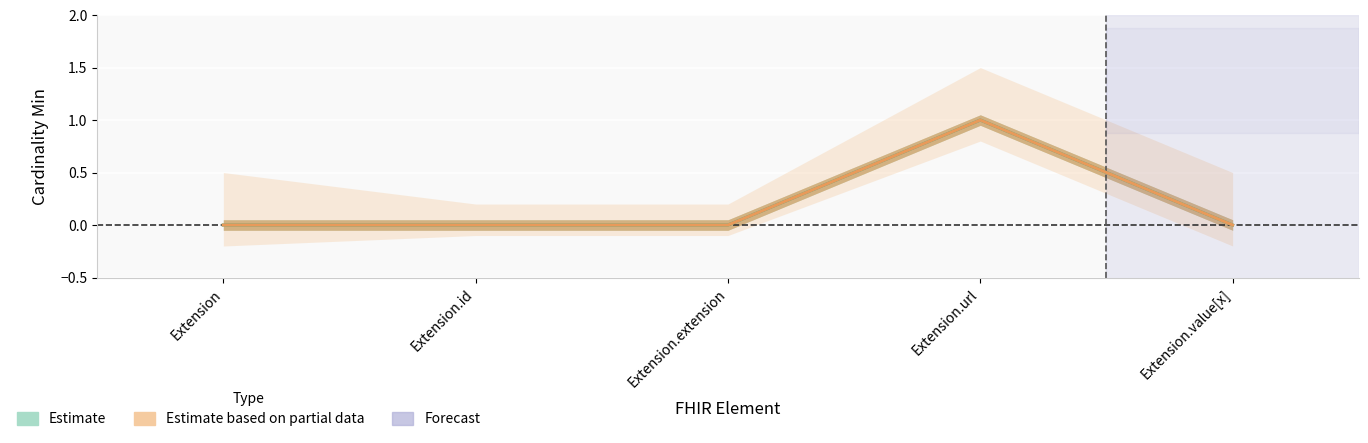

At how many categories does at least one series exceed 0?

1